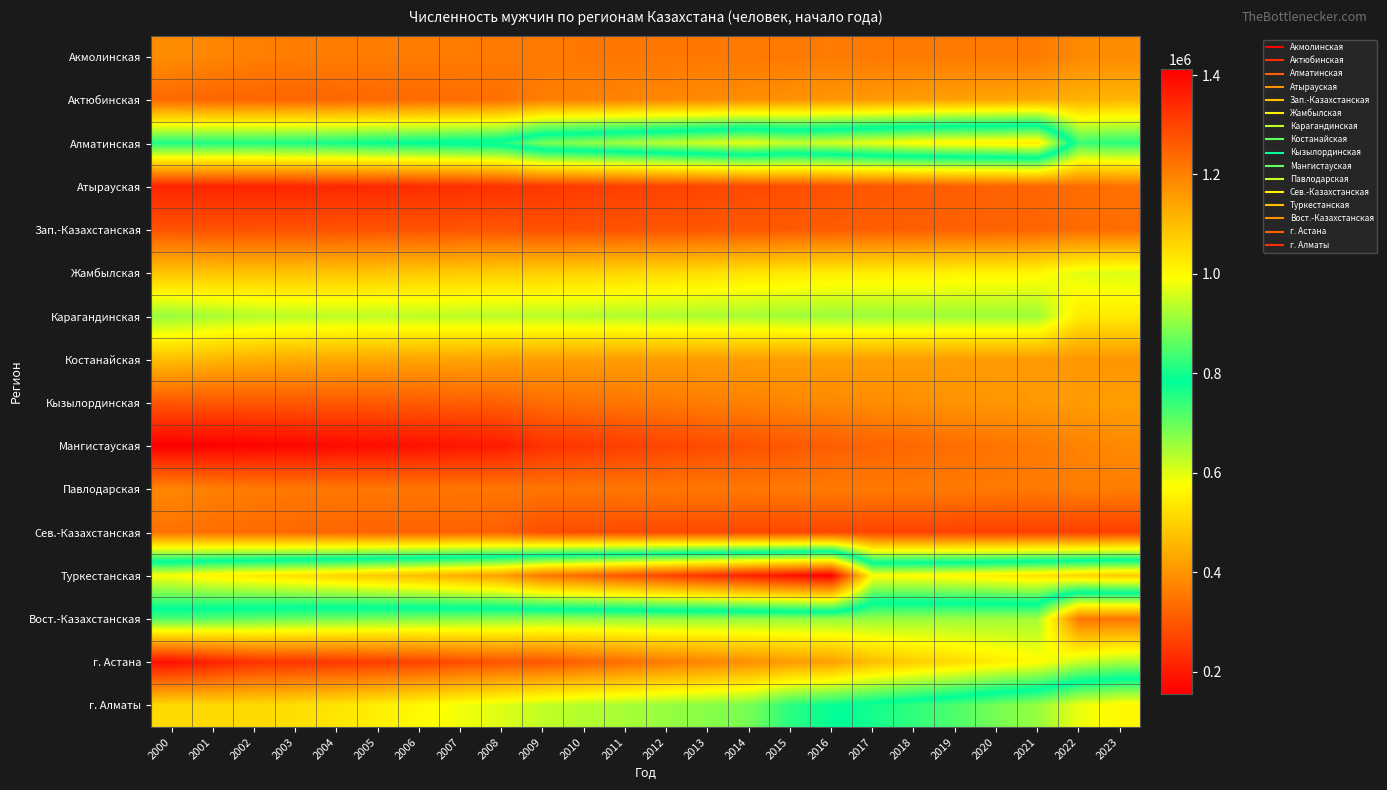

Between 2001 and 2021, which series saw the biggest shift?

г. Алматы